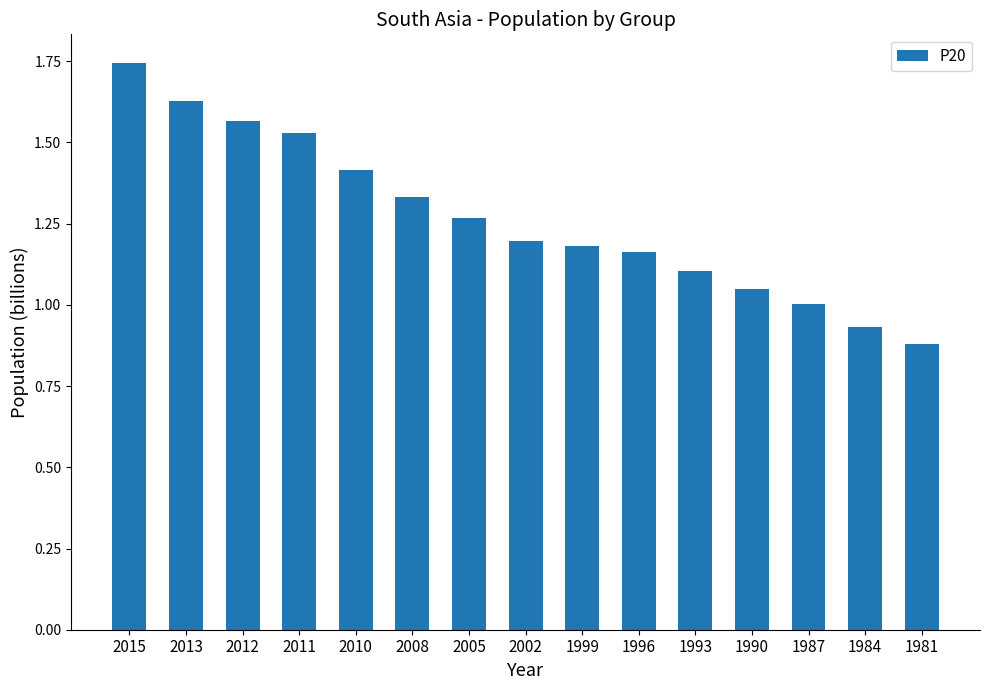

What is the sum of the values at 1993 and 2008?

2.4